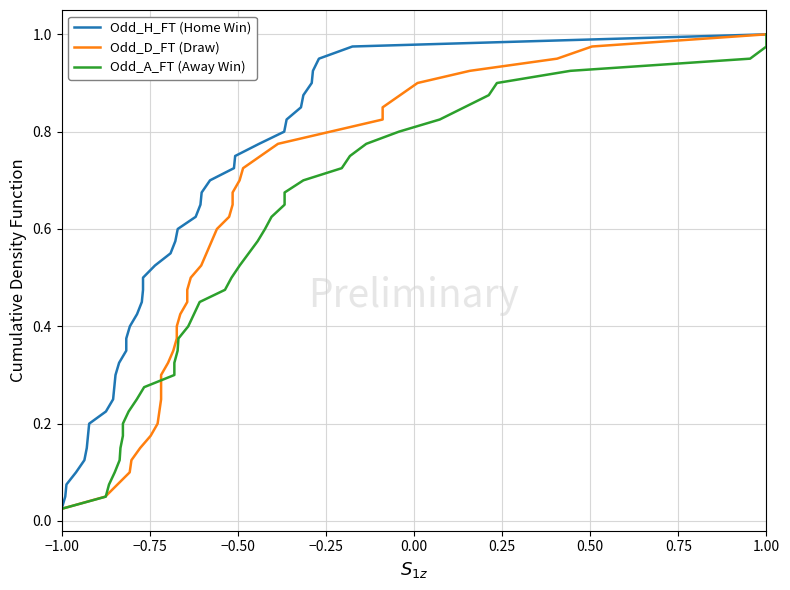

Which series has the widest spread of values?

Odd_H_FT (Home Win)